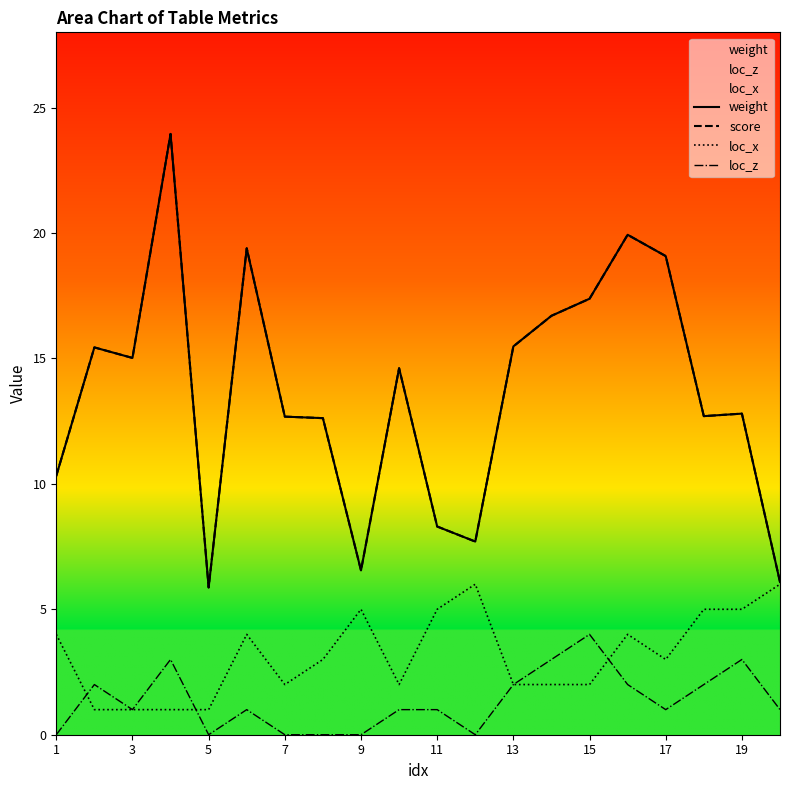

Count the number of categories in the chart.

20